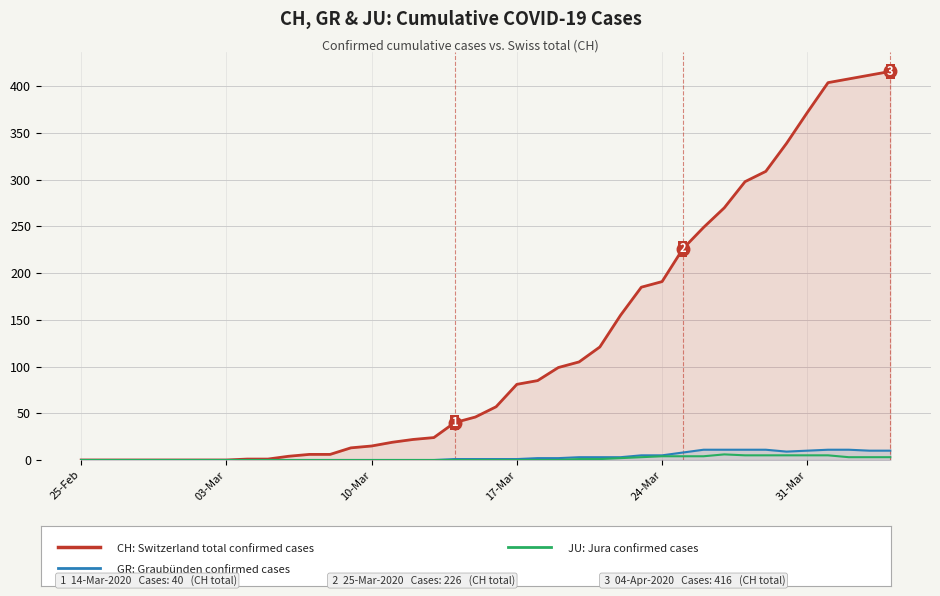

What is the greatest value displayed?

416